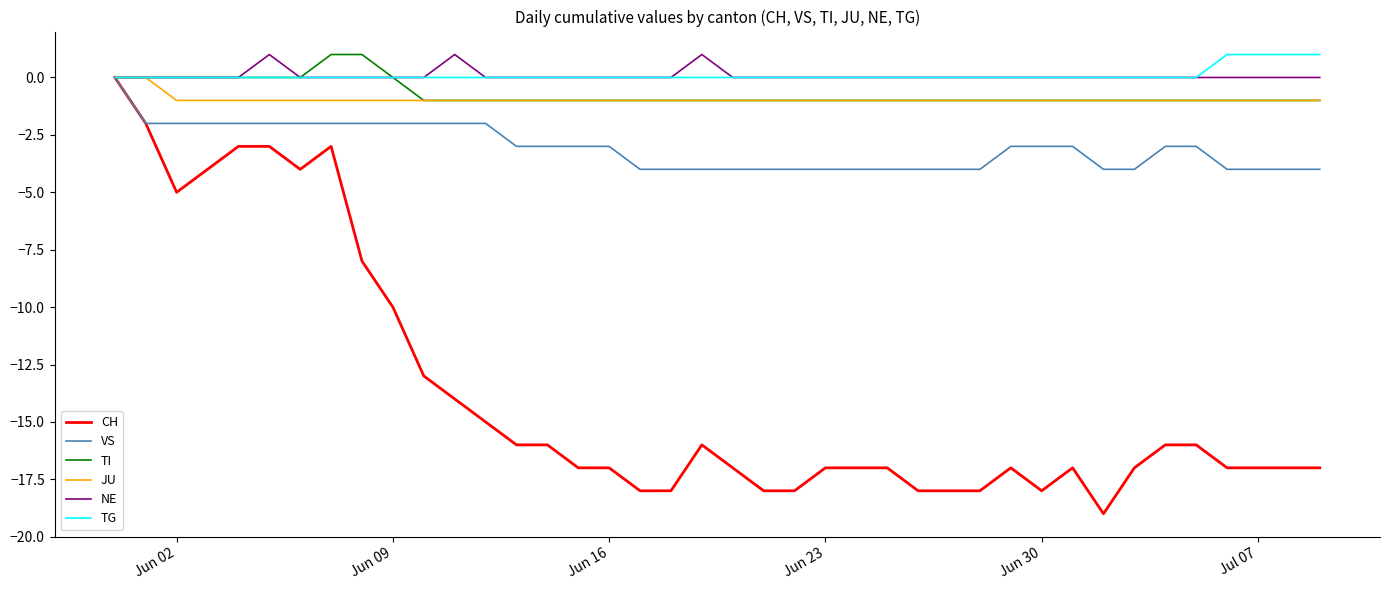

Does the chart have visible grid lines?

No